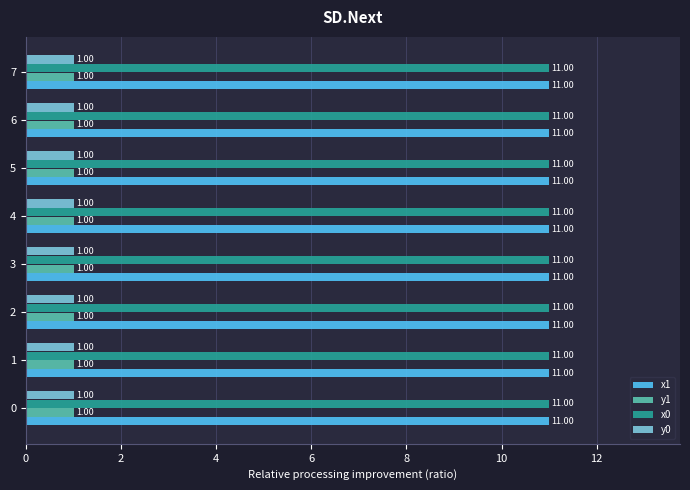

What is the spread (max minus min) of values at 0?

10.0